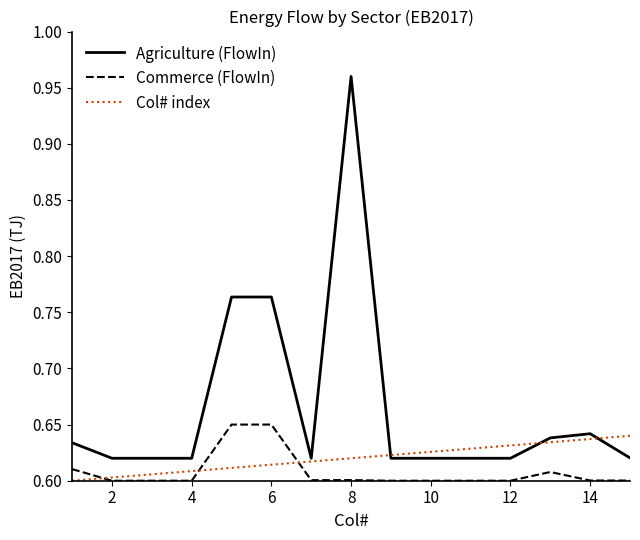

Which series has the largest total across all categories?

Agriculture (FlowIn)